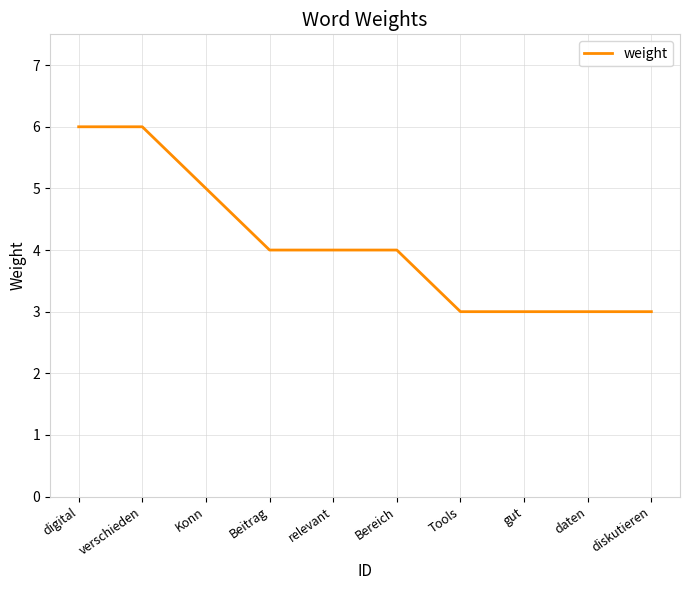

What is the smallest value displayed?

3